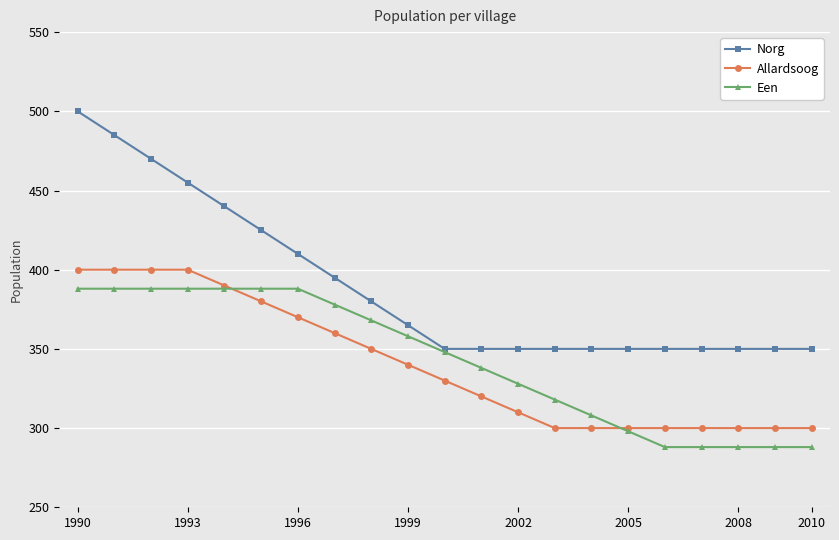

Which series has the widest spread of values?

Norg